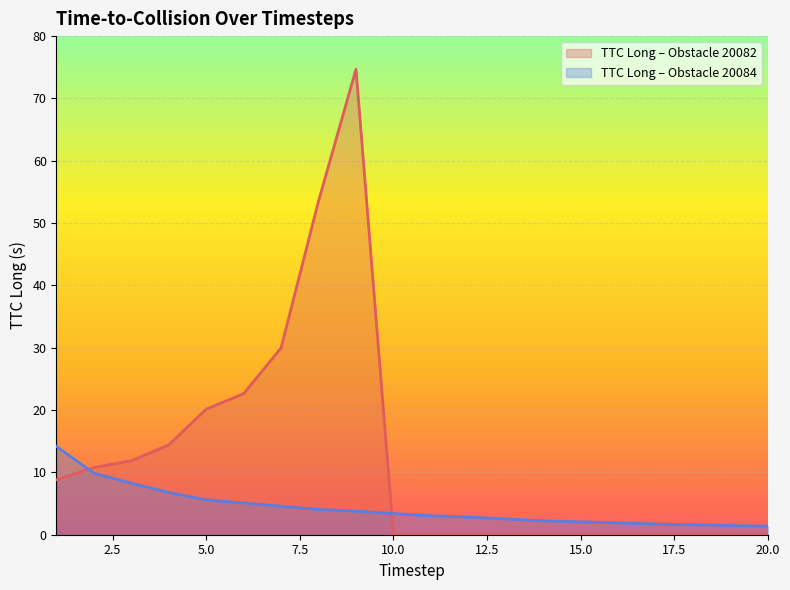

Between 10 and 17, which series saw the biggest shift?

ttc_long_20084